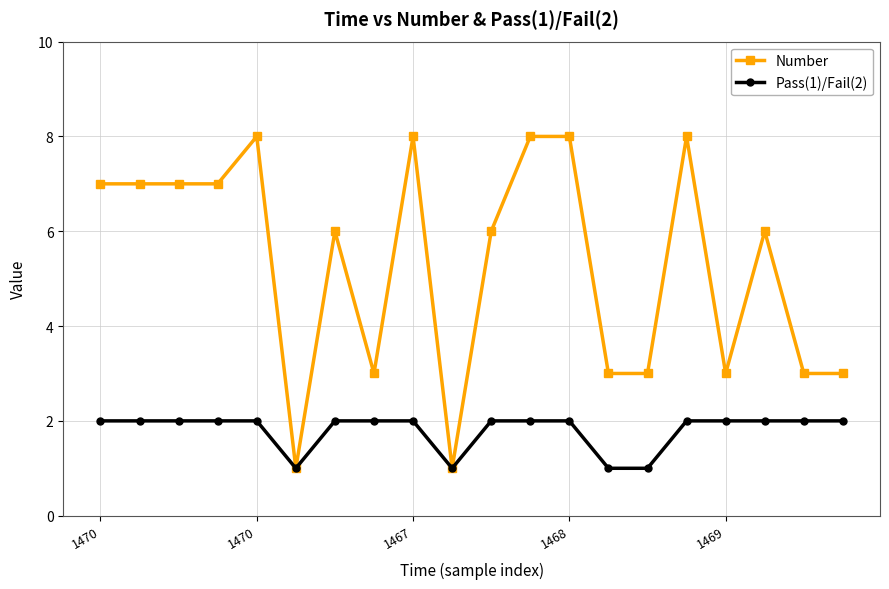

Which series has the largest total across all categories?

Number